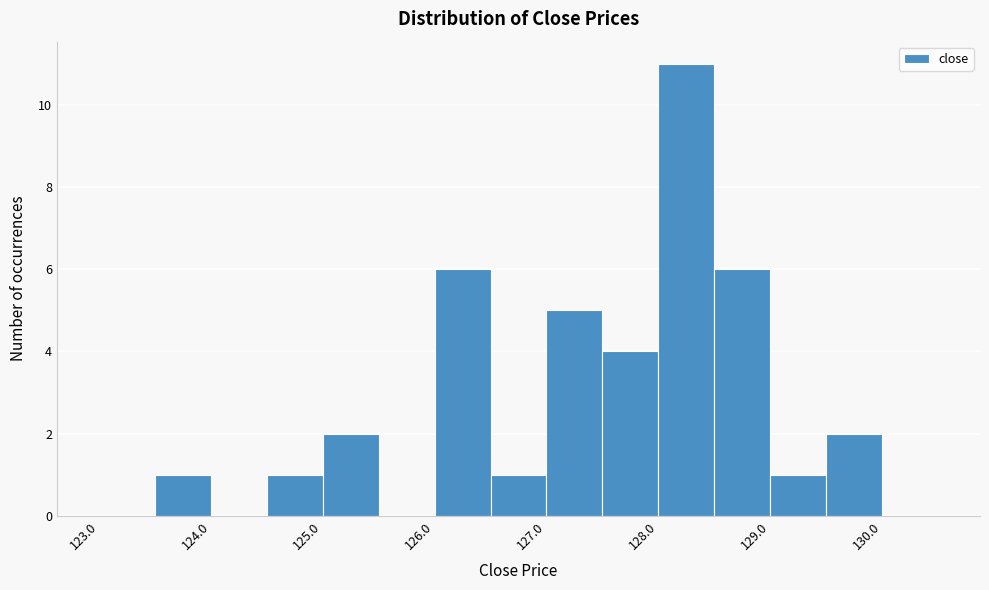

Reading left to right, transcribe this chart: for each bar, give the range it covers on the x-axis and its height. The values are not printed on the chart, so give them approximately, as read against the axis.

123.0 to 123.5: 0
123.5 to 124.0: 1
124.0 to 124.5: 0
124.5 to 125.0: 1
125.0 to 125.5: 2
125.5 to 126.0: 0
126.0 to 126.5: 6
126.5 to 127.0: 1
127.0 to 127.5: 5
127.5 to 128.0: 4
128.0 to 128.5: 11
128.5 to 129.0: 6
129.0 to 129.5: 1
129.5 to 130.0: 2
130.0 to 130.5: 0